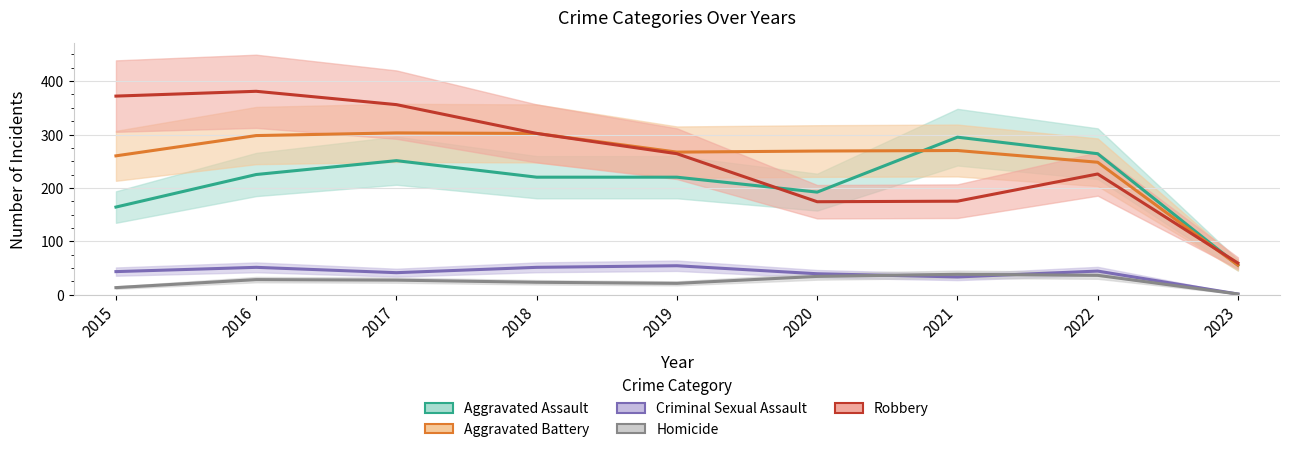

True or false: Aggravated Battery has a value of 408 at 2019.

False